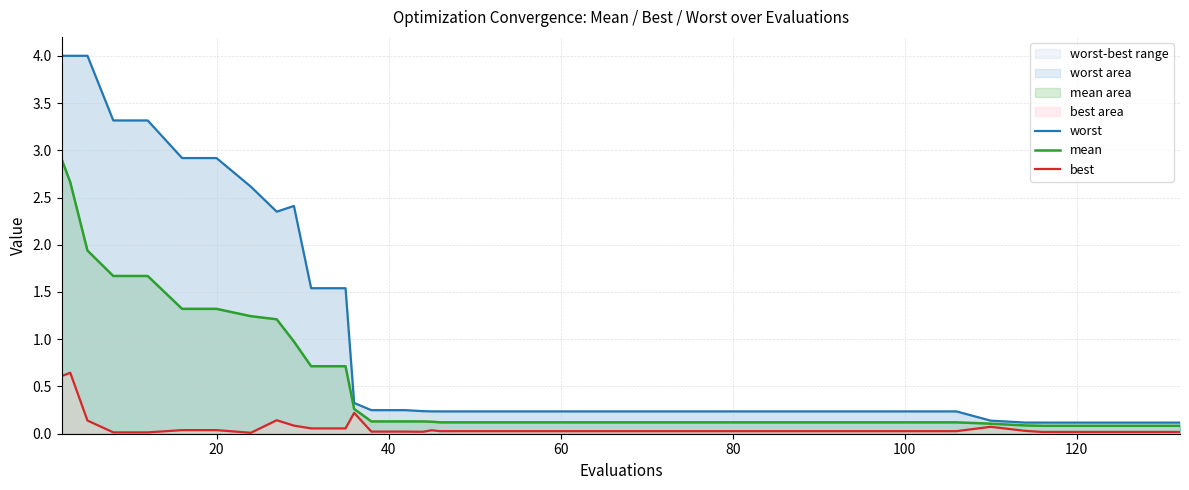

List the series in order of their overall mean, highest first.

worst, mean, best